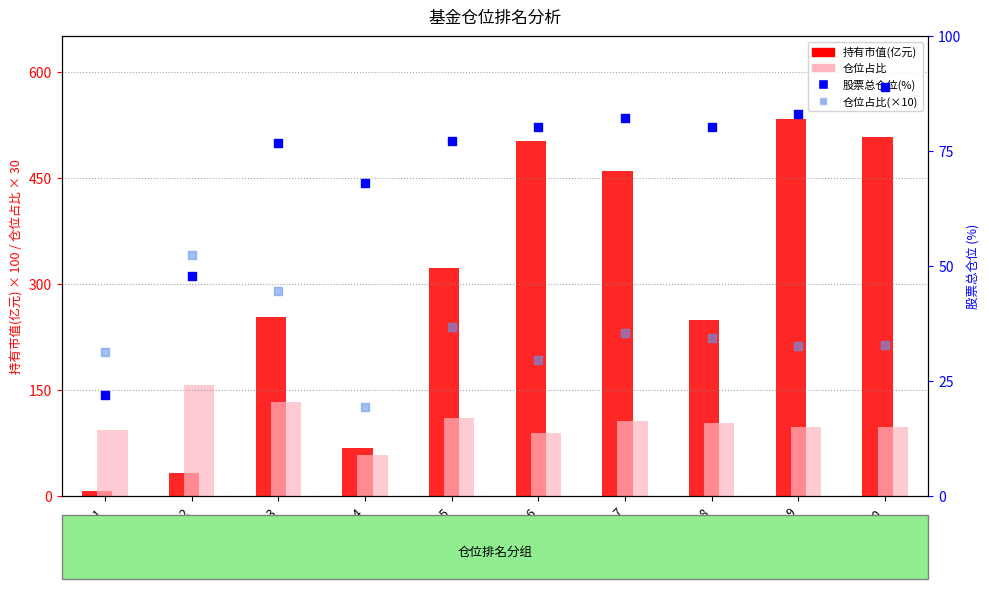

Which series has the largest Y range (max minus min)?

持有市值(亿元)